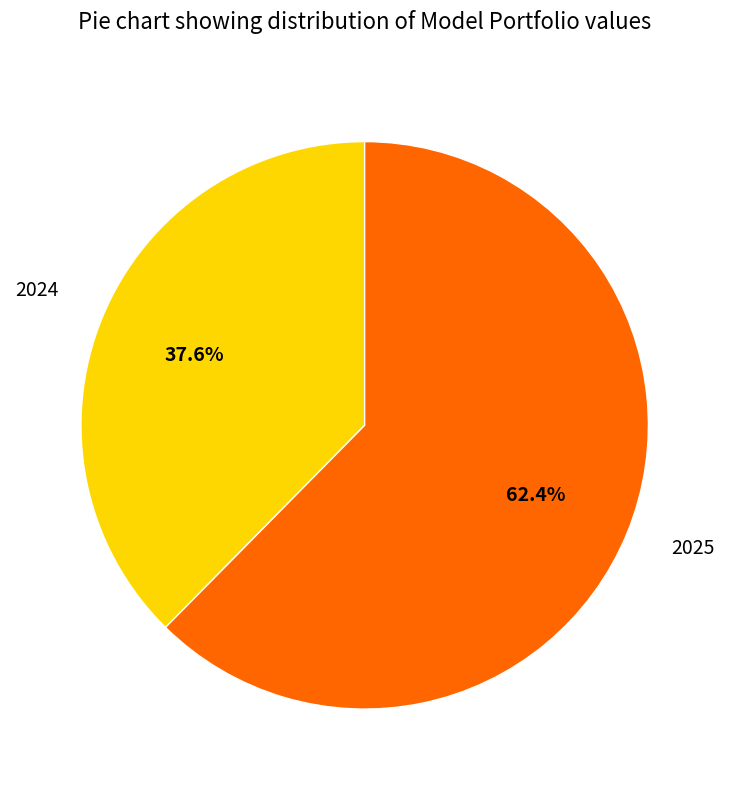

Is there a majority slice in this chart?

Yes